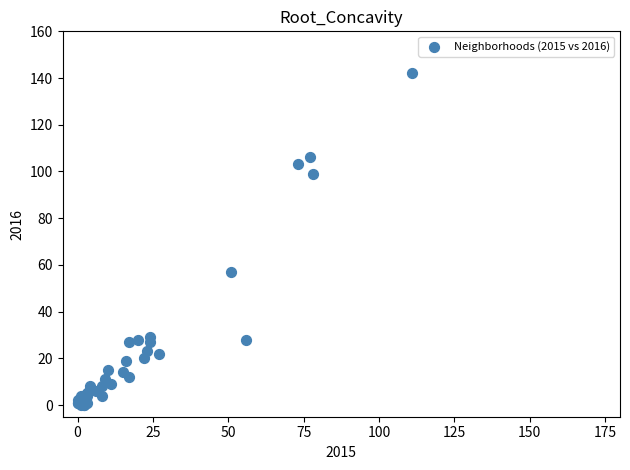

What Y value in the scatter plot is closest to 71?

57